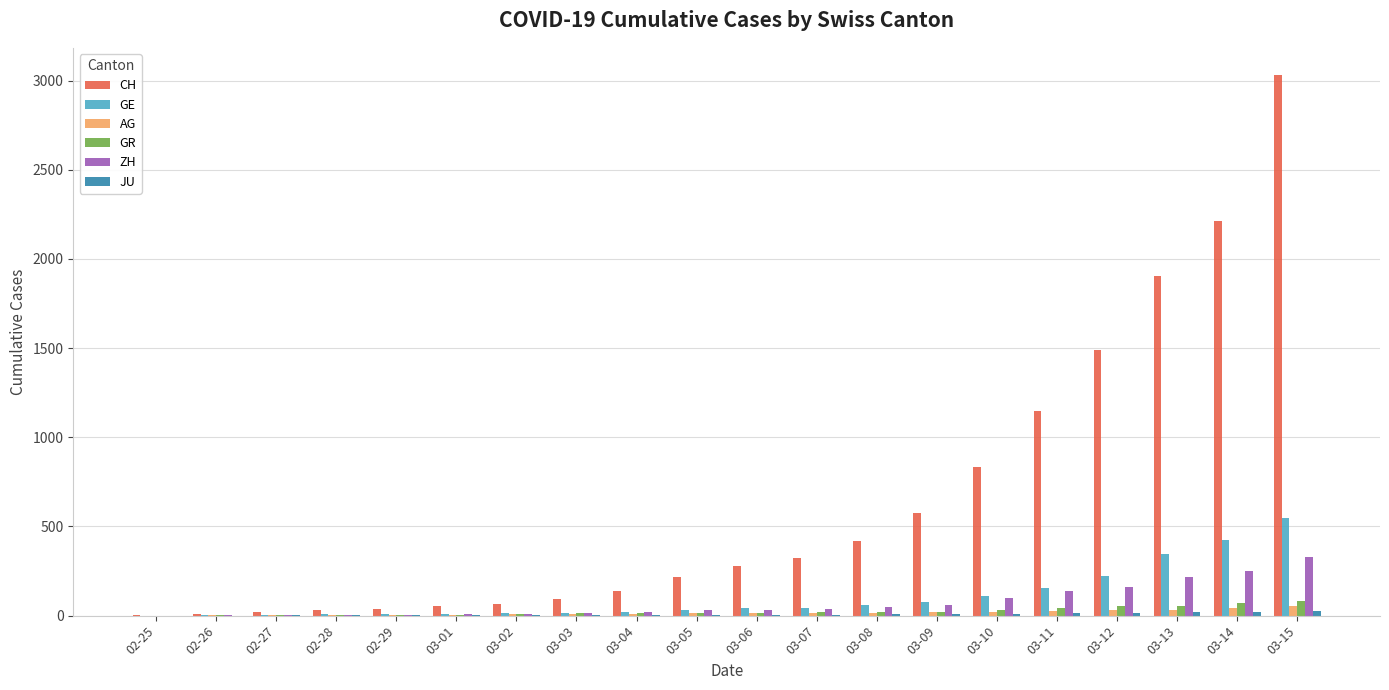

What is the highest value of the CH series?

3032